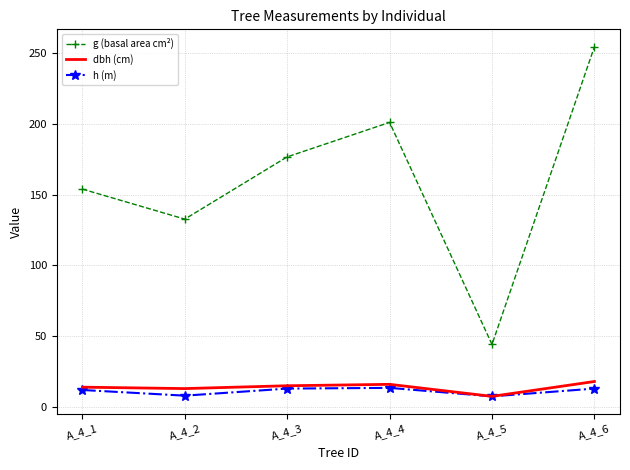

List the labels in order of g (basal area cm²) value, largest first.

A_4_6, A_4_4, A_4_3, A_4_1, A_4_2, A_4_5